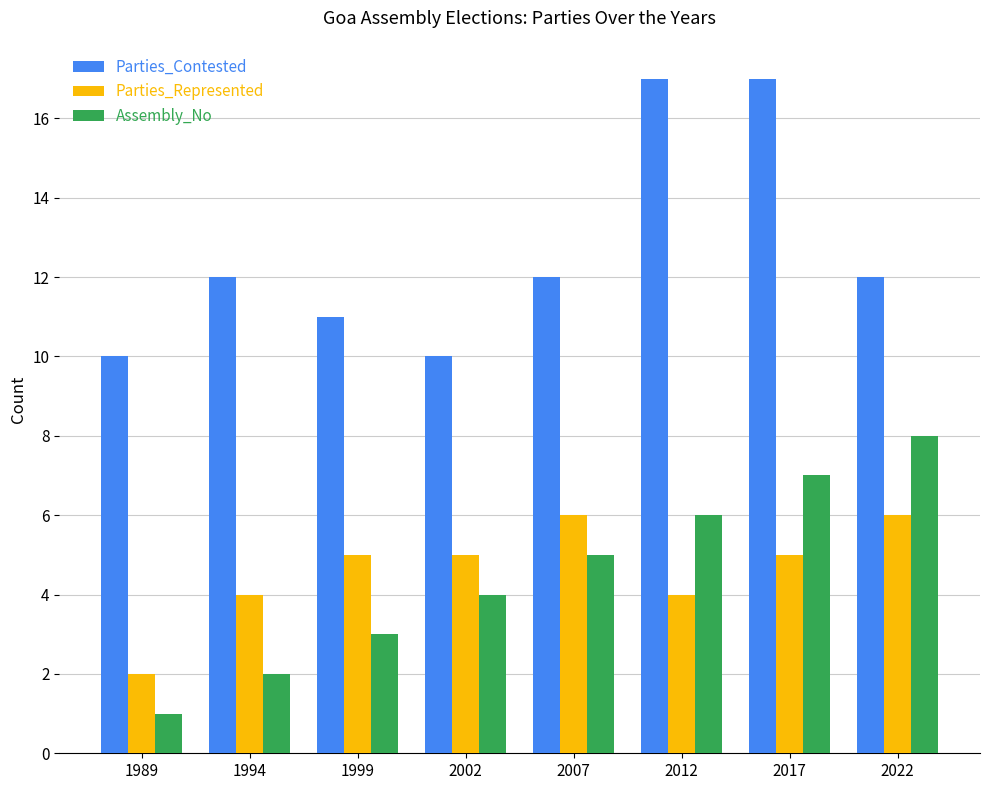

At 1989, list the series in order from smallest to largest.

Assembly_No, Parties_Represented, Parties_Contested